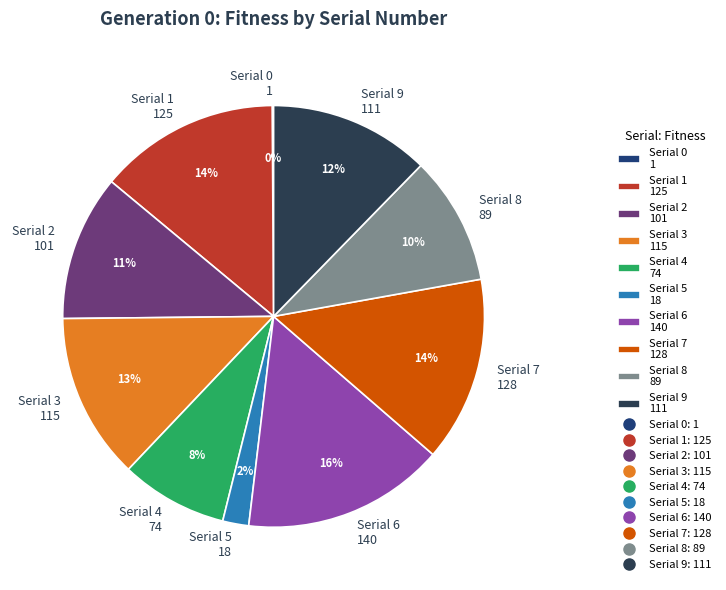

To the nearest percent, what is the difference between the Serial 4 74 and Serial 8 89 slice percentages?

2%